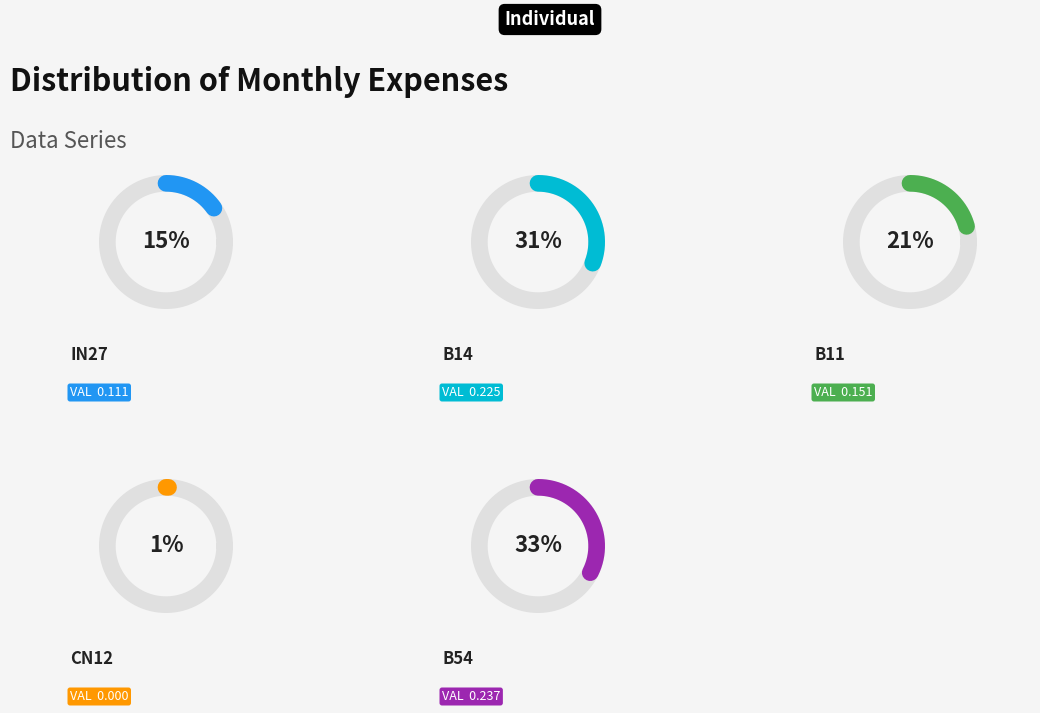

Rank the categories by value from highest to lowest.

B54, B14, B11, in27, cn12